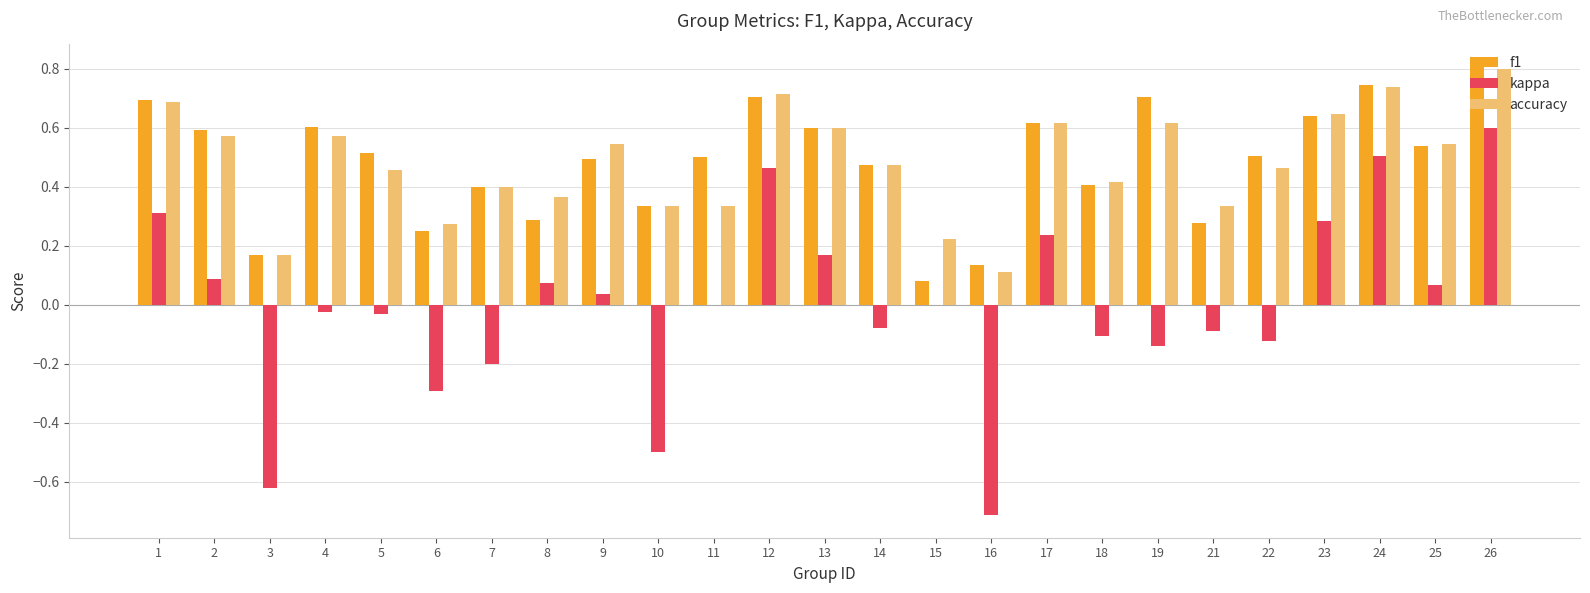

Count the number of data series in this chart.

3